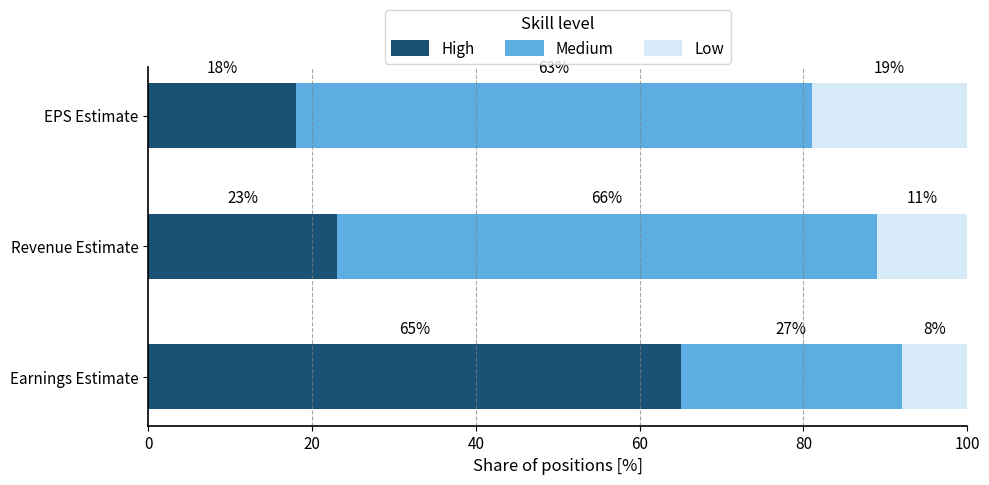

The value of High at Revenue Estimate is 23. True or false?

True